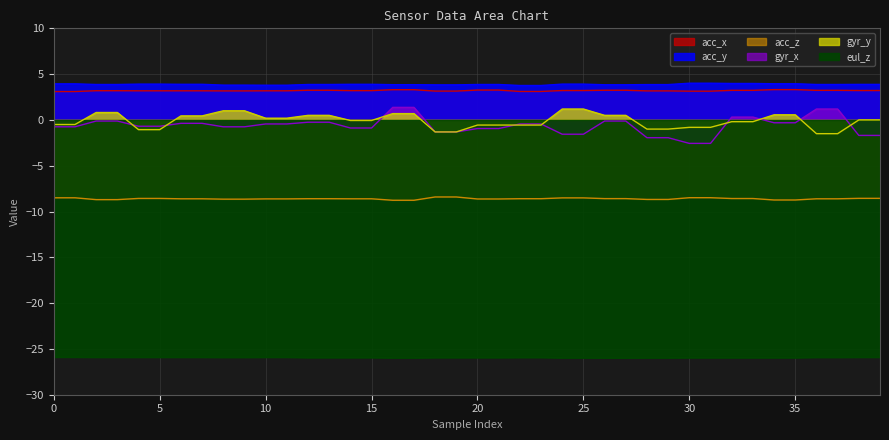

What value does the gyr_y series have at 34?

0.6